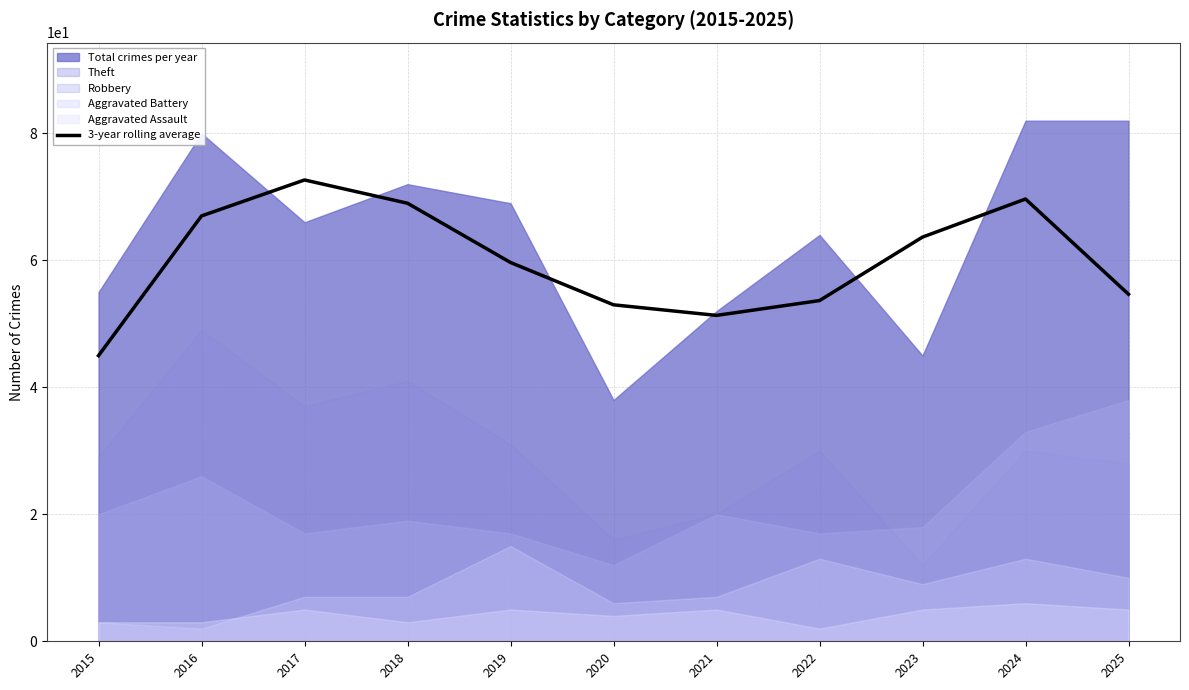

How many lines are shown in the chart?

1